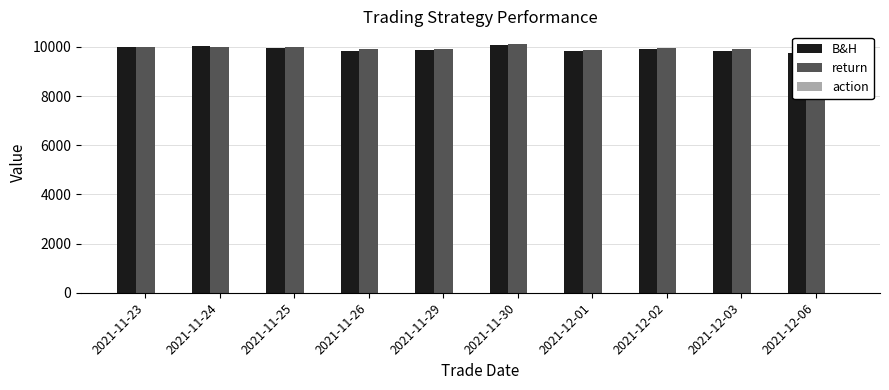

What are all the series names shown in the legend?

B&H, return, action